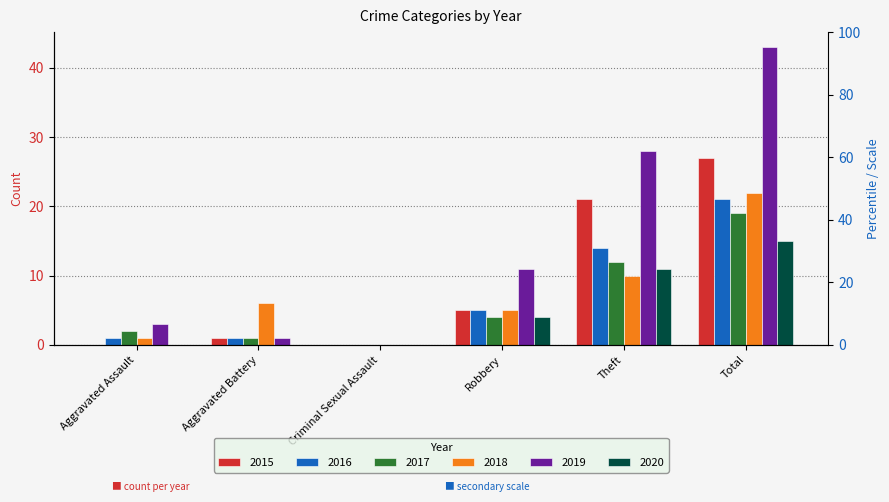

At which label does 2017 first exceed 4?

Theft